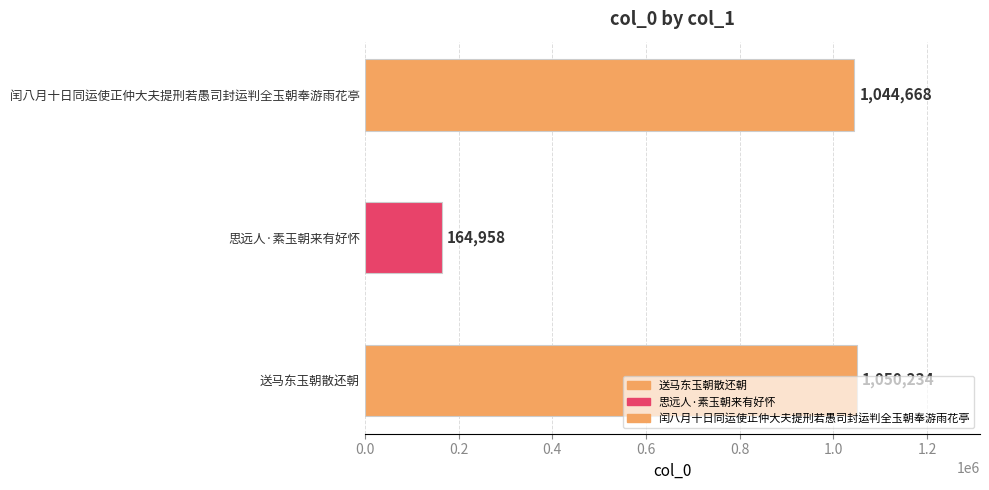

Which label corresponds to the smallest value in the chart?

思远人·素玉朝来有好怀